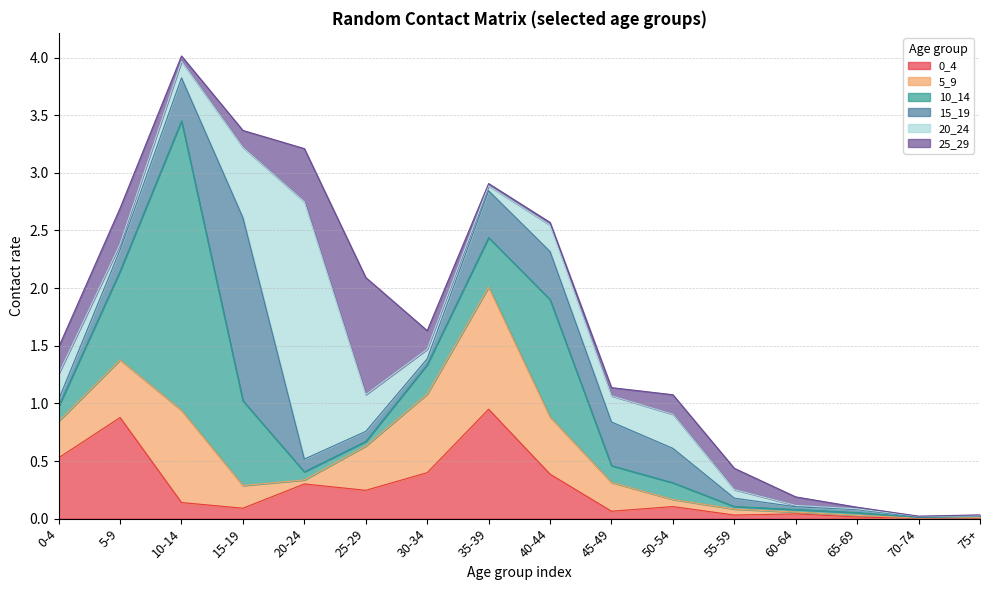

Reading right to left, list all the values displayed in this chart.

0_4: 0.0	0.0	0.0	0.0	0.0	0.1	0.1	0.4	0.9	0.4	0.2	0.3	0.1	0.1	0.9	0.5
5_9: 0.0	0.0	0.0	0.0	0.1	0.1	0.2	0.5	1.1	0.7	0.4	0.0	0.2	0.8	0.5	0.3
10_14: 0.0	0.0	0.0	0.0	0.0	0.1	0.1	1.0	0.4	0.3	0.0	0.1	0.7	2.5	0.8	0.1
15_19: 0.0	0.0	0.0	0.0	0.1	0.3	0.4	0.4	0.4	0.1	0.1	0.1	1.6	0.4	0.2	0.1
20_24: 0.0	0.0	0.0	0.0	0.1	0.3	0.2	0.2	0.0	0.1	0.3	2.2	0.6	0.1	0.0	0.2
25_29: 0.0	0.0	0.0	0.1	0.2	0.2	0.1	0.0	0.0	0.2	1.0	0.5	0.1	0.0	0.3	0.2